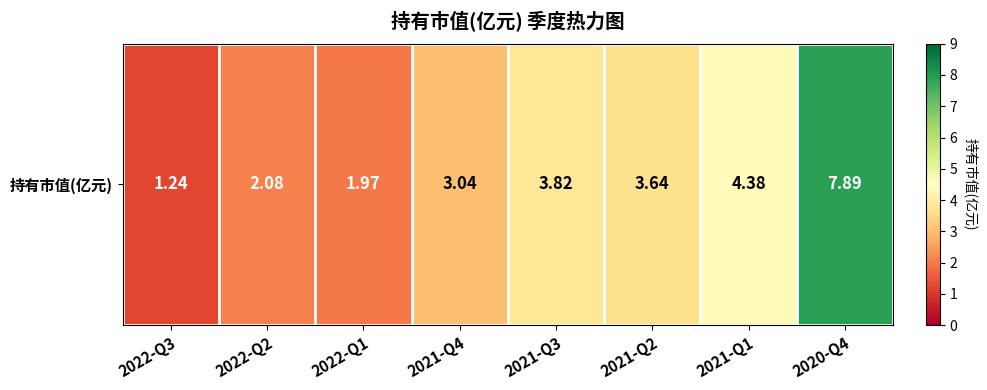

List the labels in order of value, smallest first.

2022-Q3, 2022-Q1, 2022-Q2, 2021-Q4, 2021-Q2, 2021-Q3, 2021-Q1, 2020-Q4